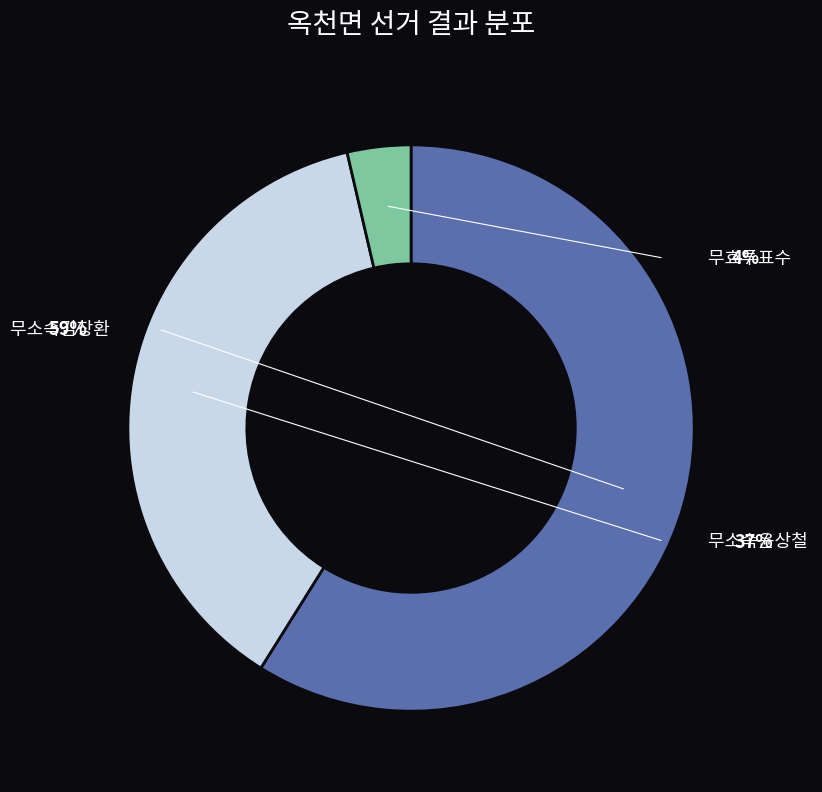

What is the total percentage of 무소속김창환 and 무효투표수?

62.5%